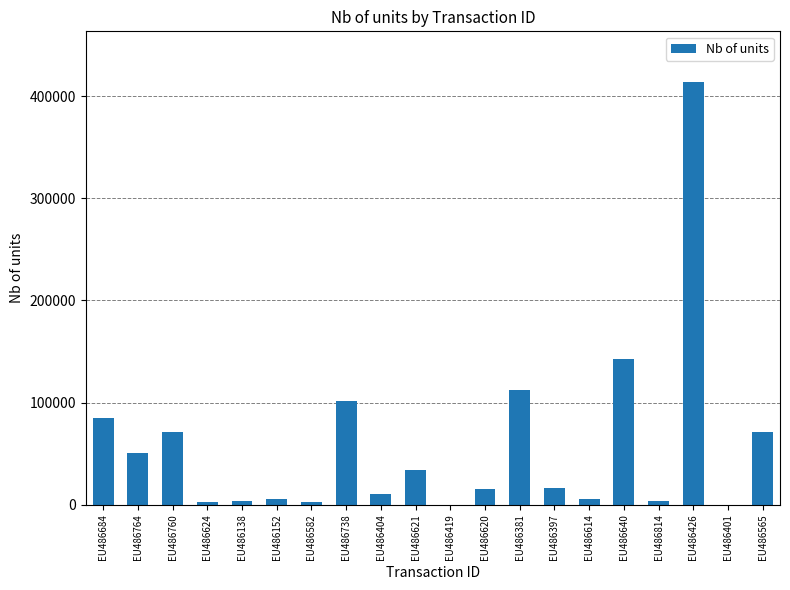

What is the maximum value shown in the chart?

413754